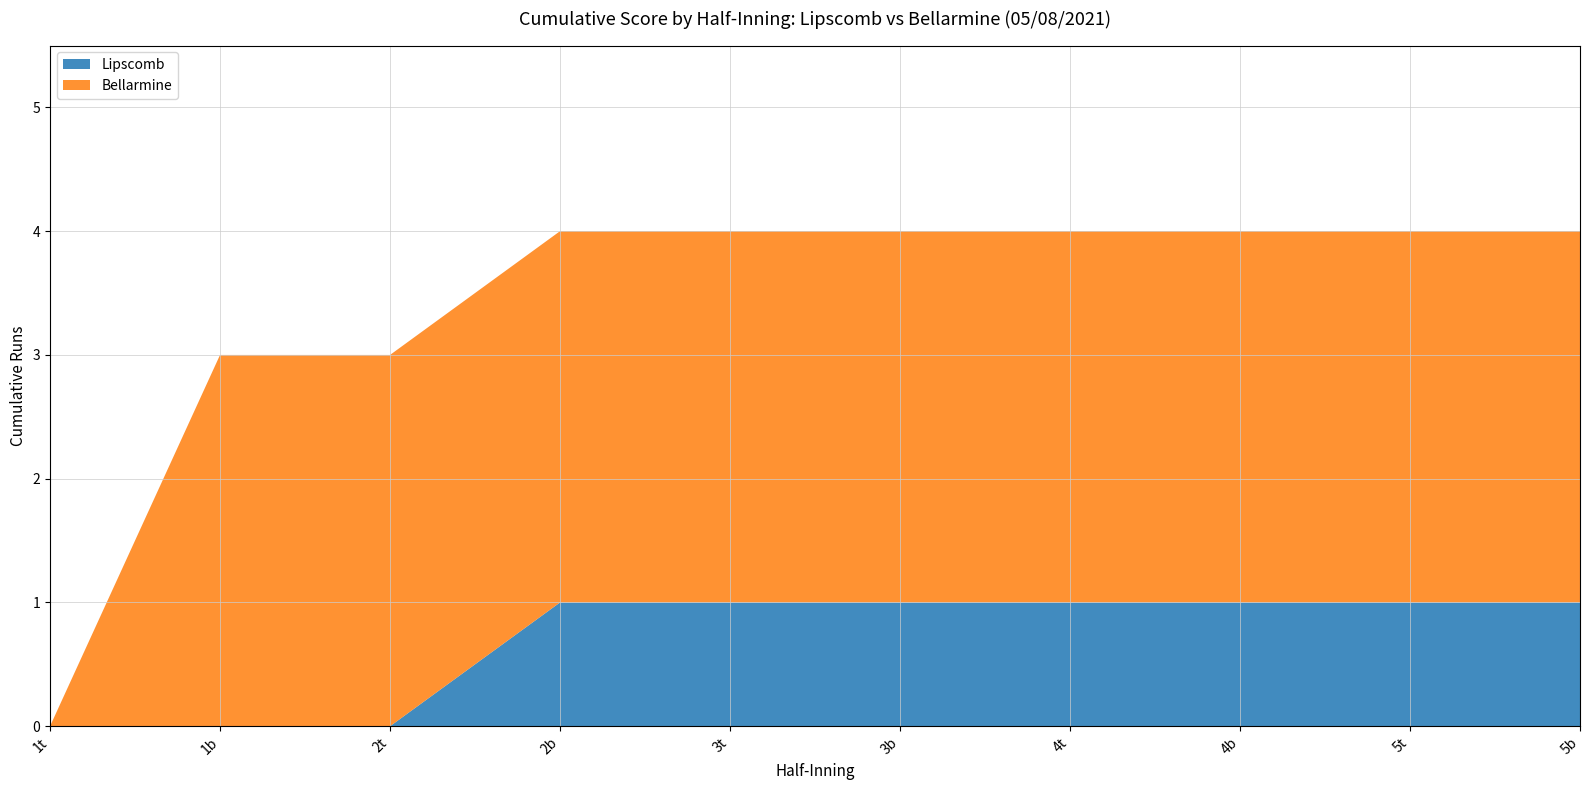

Reading left to right, extract all data points from this chart.

Lipscomb: 0	0	0	1	1	1	1	1	1	1
Bellarmine: 0	3	3	3	3	3	3	3	3	3